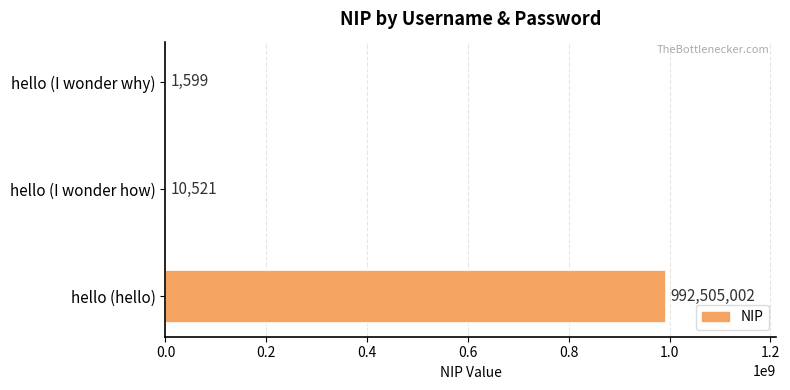

What is the sum of the values at hello (I wonder why) and hello (hello)?

992506601